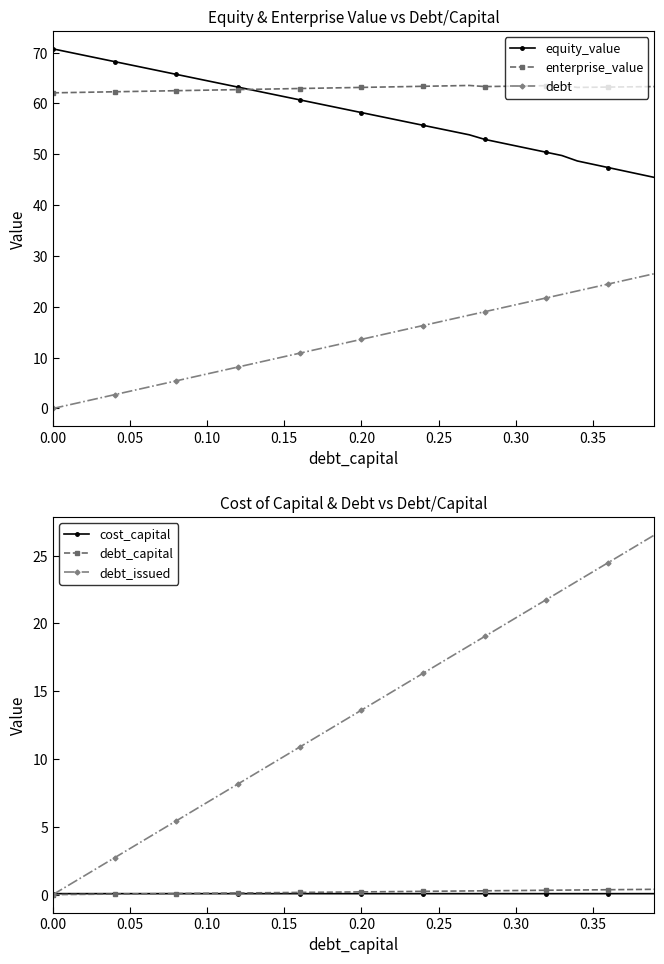

True or false: enterprise_value and cost_capital intersect in this chart.

False